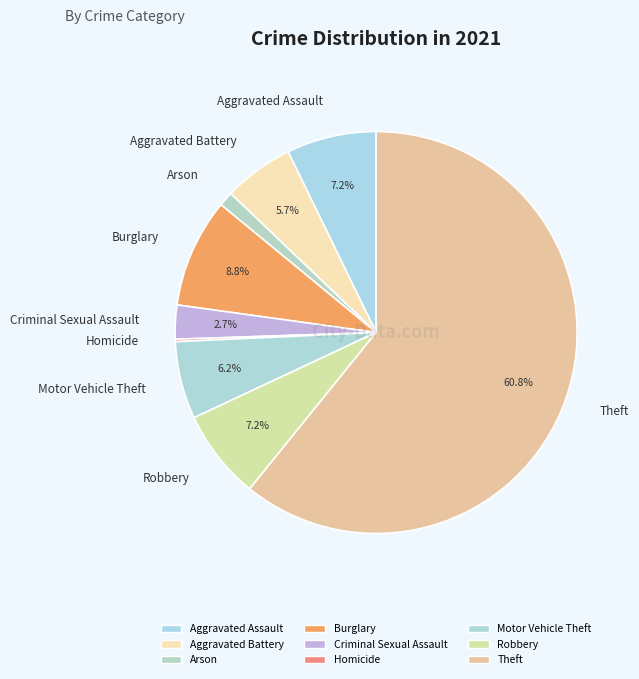

What is the largest slice in the pie chart?

Theft